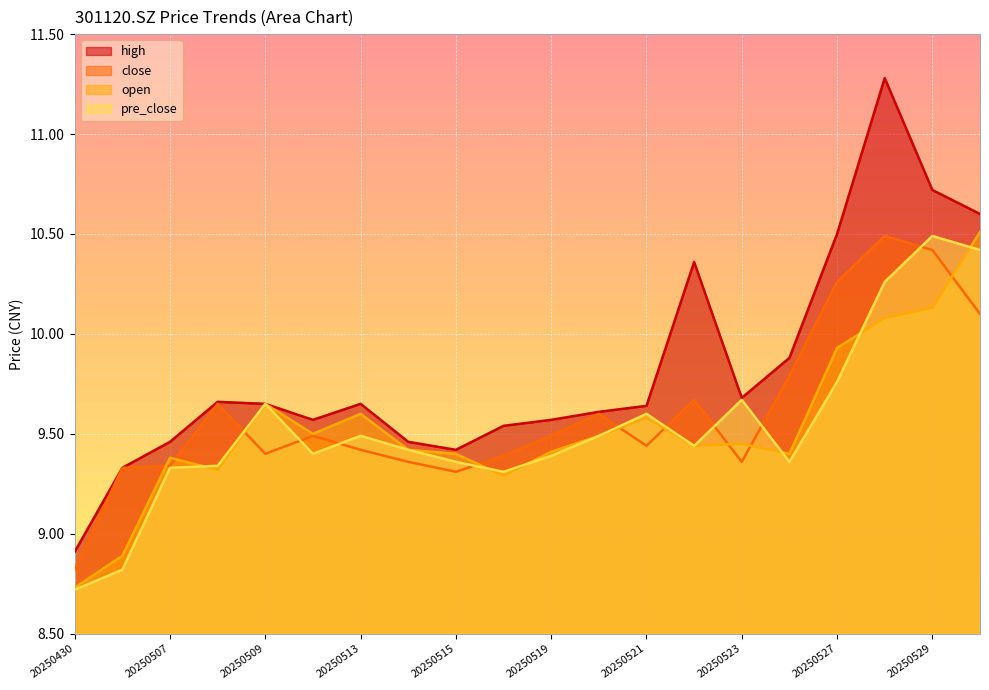

What is the sum of the open values at 20250521 and 20250520?

19.1